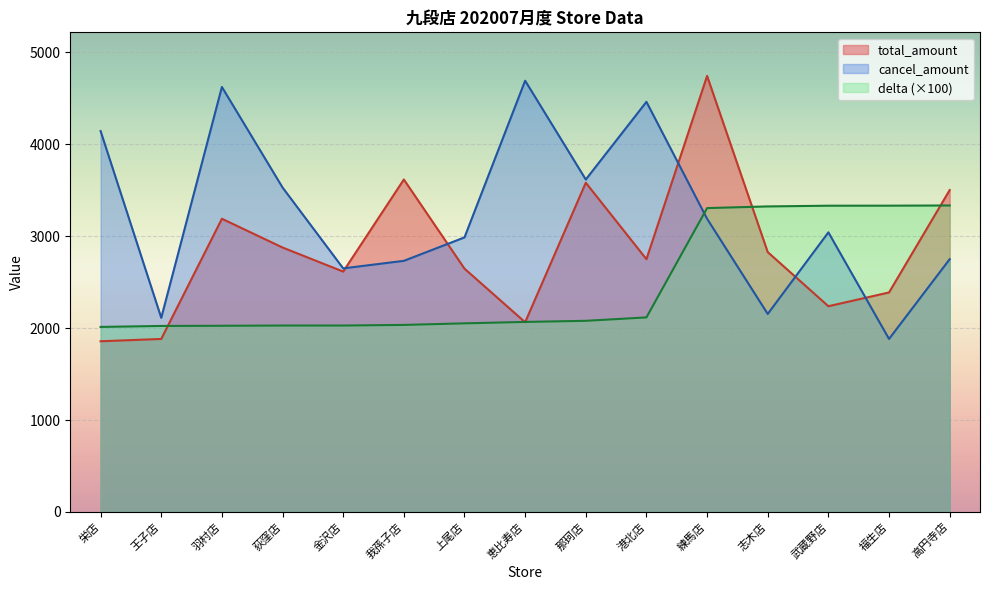

Reading left to right, what are all the values shown in this chart?

delta: 2012.8	2023.6	2025.4	2028.0	2028.2	2034.7	2051.9	2067.4	2079.4	2116.5	3305.9	3324.2	3331.9	3332.4	3334.5
total_amount: 1857.0	1882.0	3190.0	2877.0	2615.0	3617.0	2647.0	2064.0	3582.0	2750.0	4744.0	2827.0	2238.0	2388.0	3502.0
cancel_amount: 4144.0	2112.0	4624.0	3530.0	2650.0	2732.0	2987.0	4692.0	3617.0	4462.0	3190.0	2154.0	3042.0	1882.0	2750.0